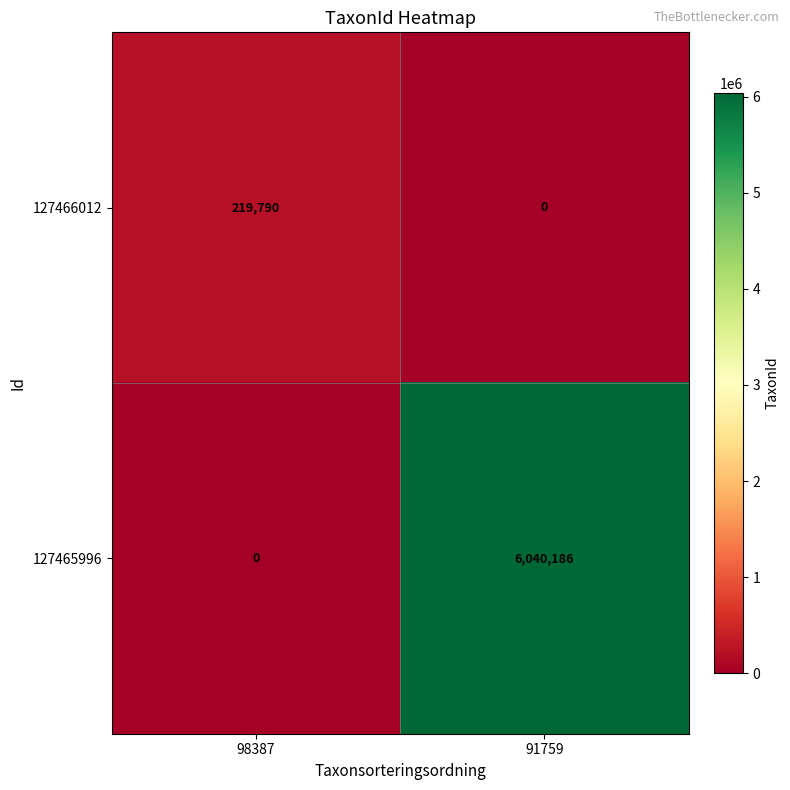

Which series has the widest spread of values?

127465996